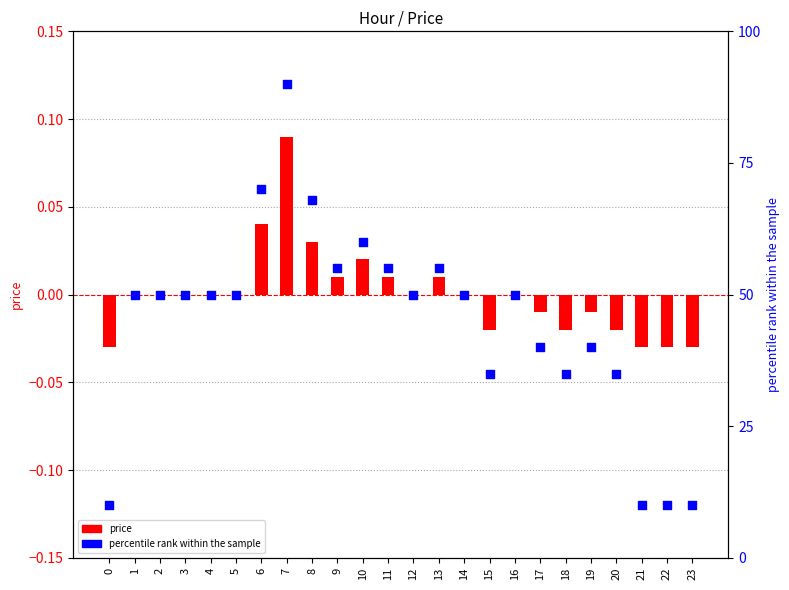

Is the value of price at 7 greater than the value of percentile rank within the sample at 20?

No